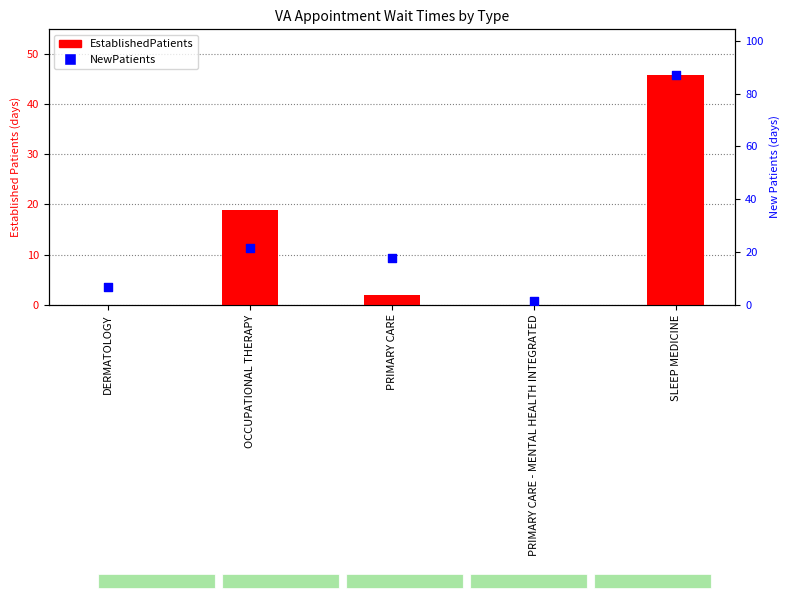

Is the value of NewPatients at SLEEP MEDICINE greater than the value of EstablishedPatients at PRIMARY CARE?

Yes